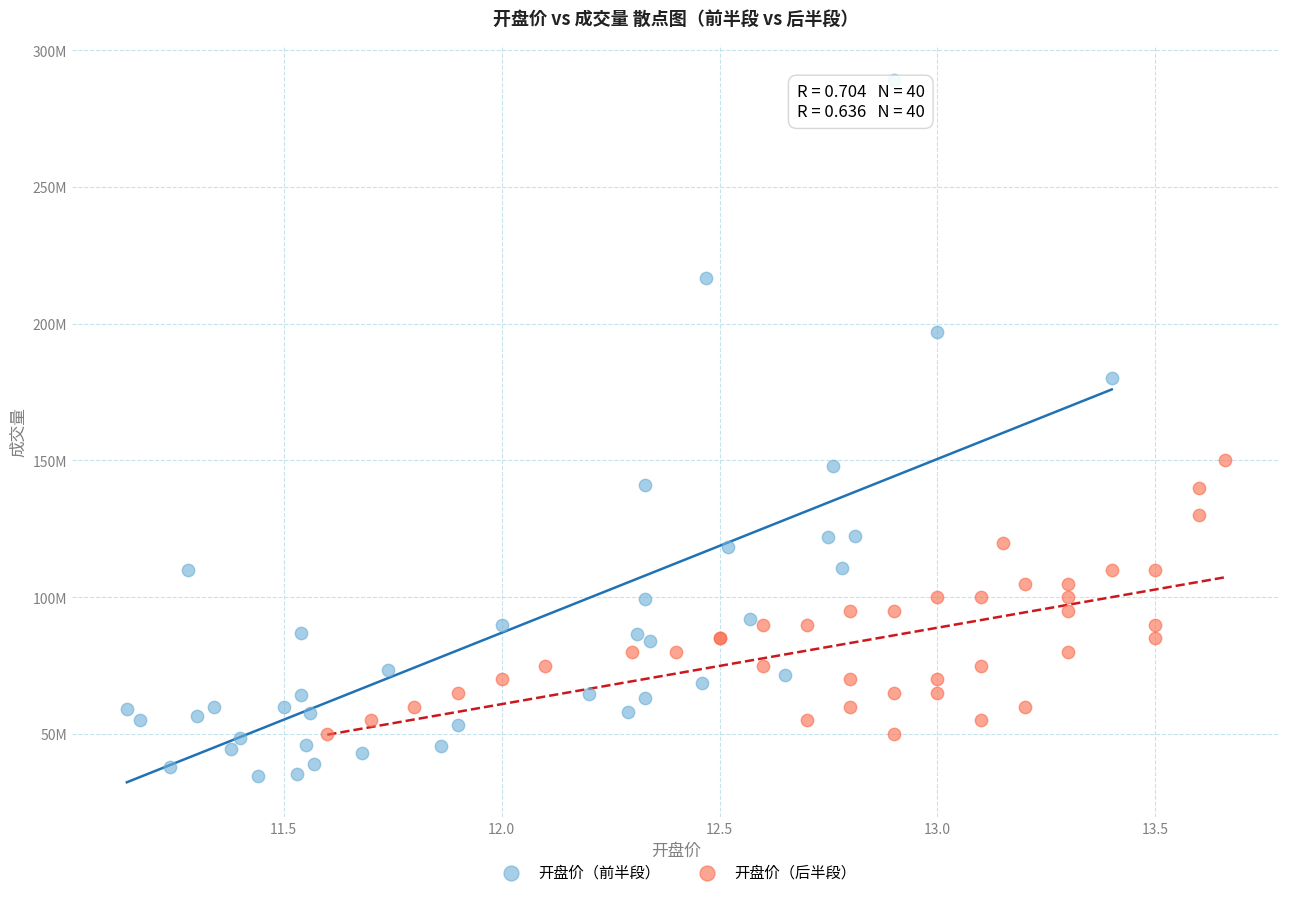

What are all the series names shown in the legend?

开盘价（前半段）, 开盘价（后半段）